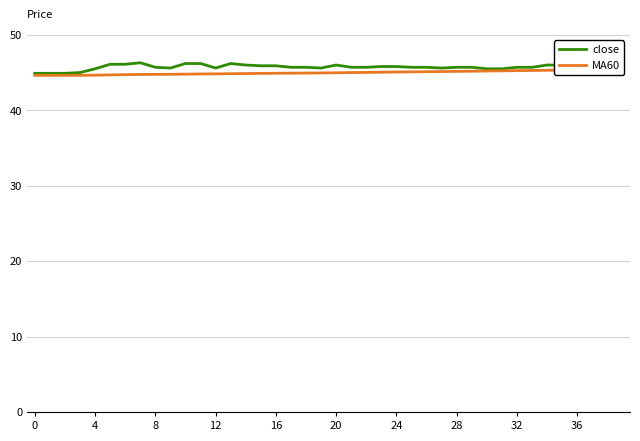

Is it true that close equals 45.8 at 24?

True